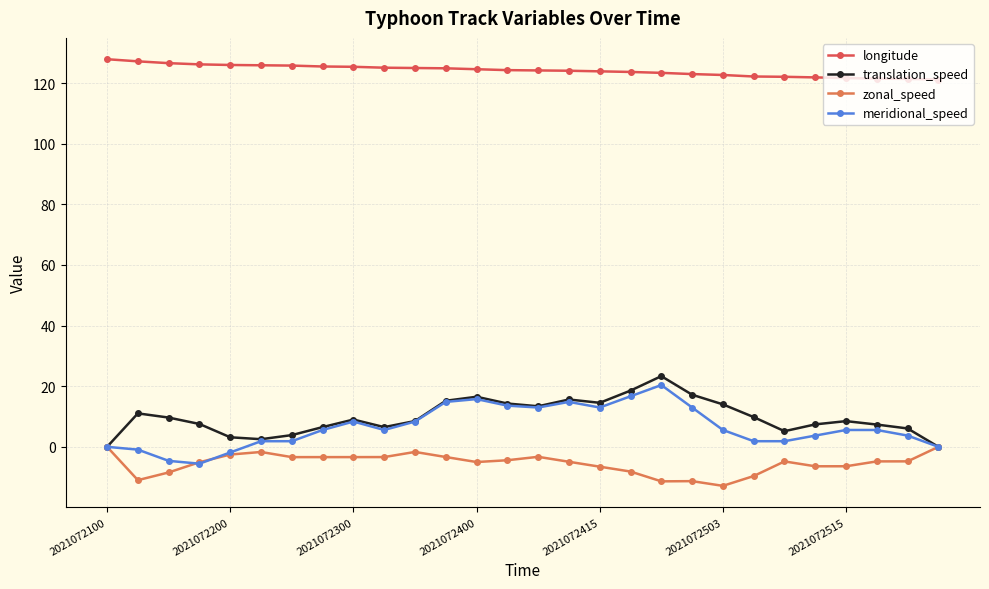

What is the value of the longitude point at the 11th from the left?

125.0